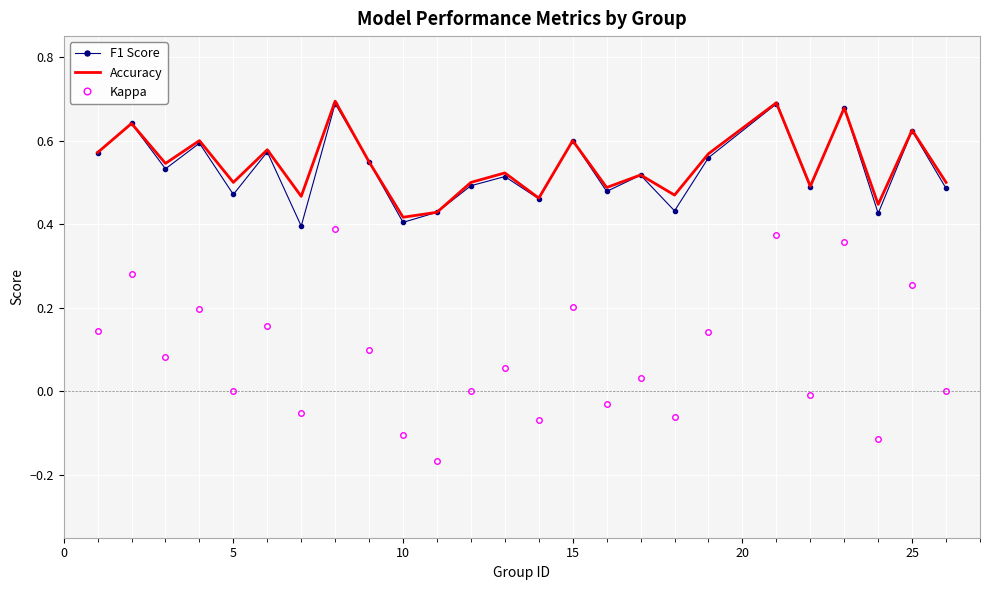

True or false: Accuracy and Kappa intersect in this chart.

False